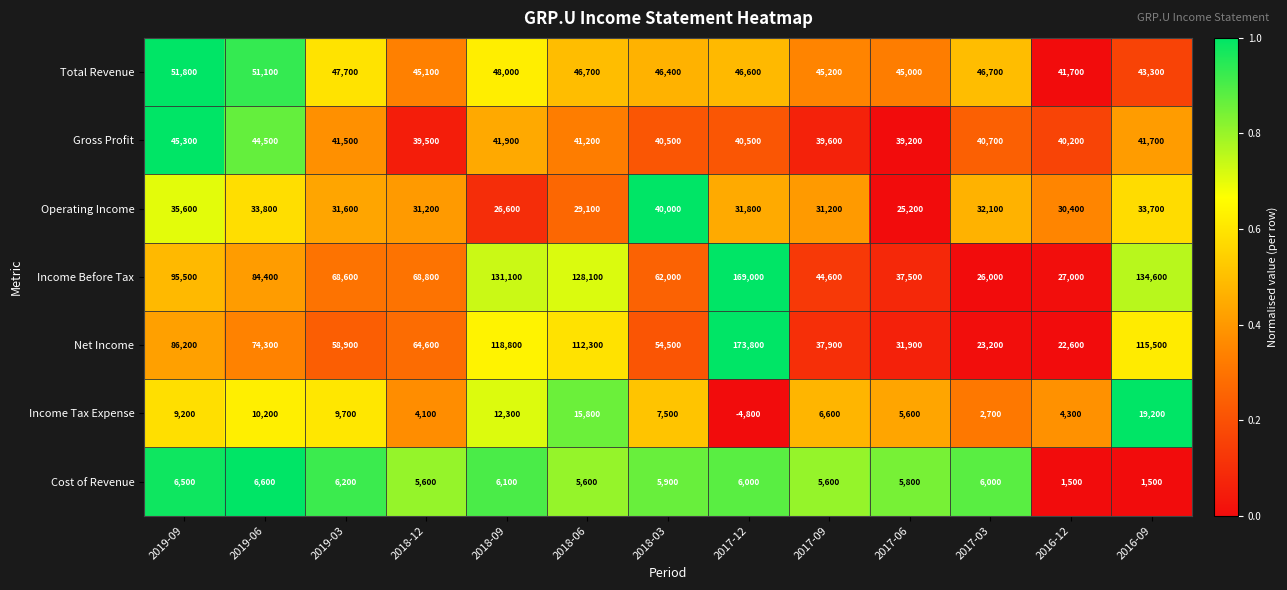

Is it true that Gross Profit equals 44500 at 2019-06?

True